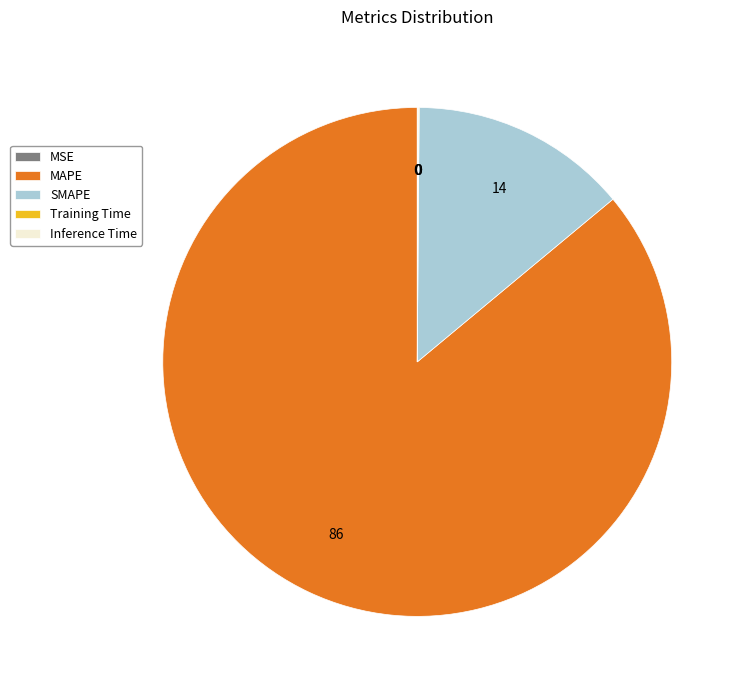

Which category has the biggest portion of the pie?

MAPE